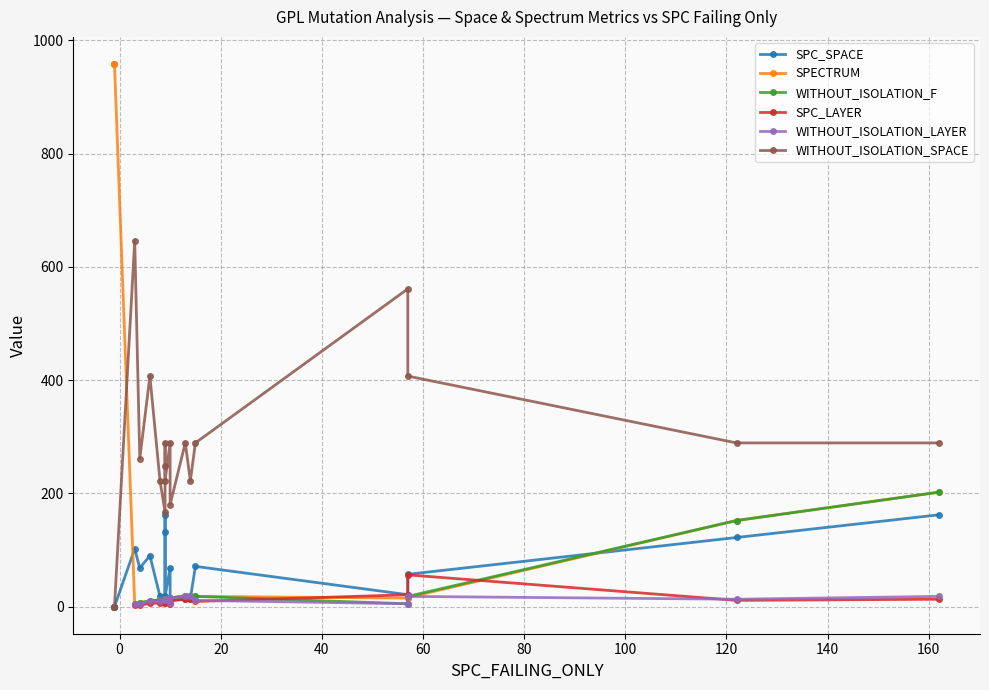

What is the difference between the WITHOUT_ISOLATION_LAYER values at -1 and 9?

12